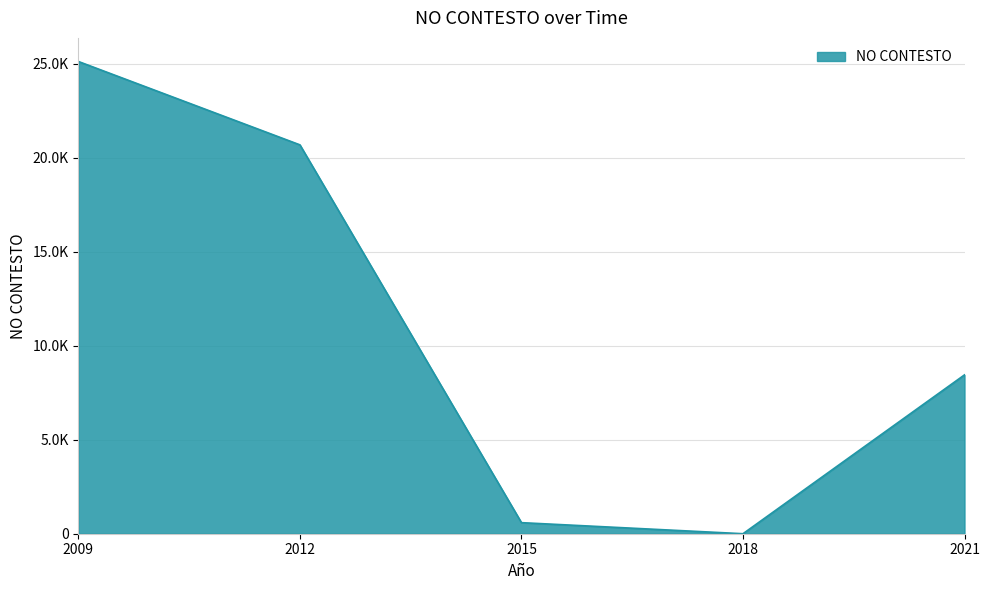

Does the chart have visible grid lines?

Yes